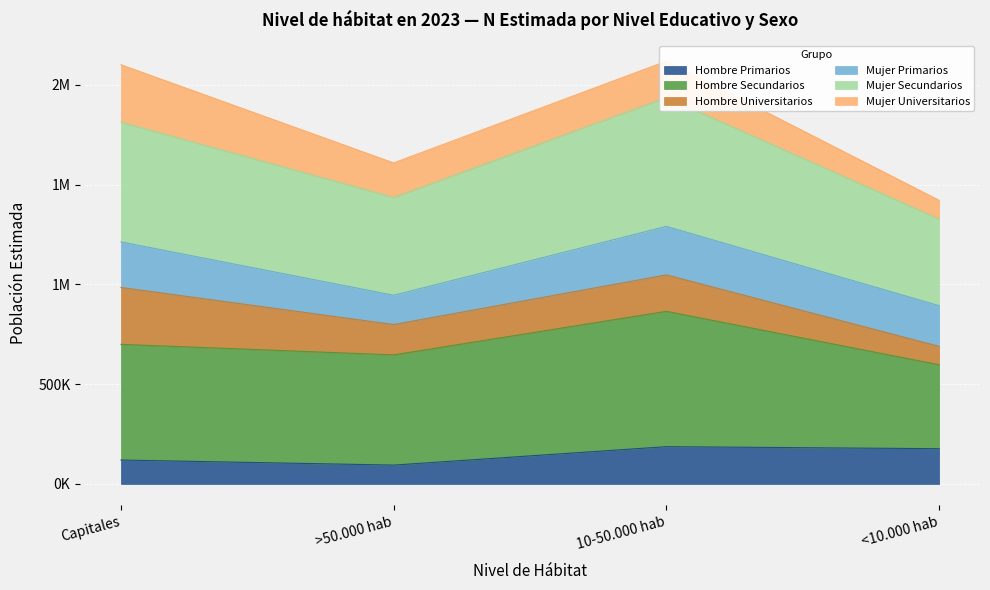

The Hombre N (estimada) series shows 798833 at >50.000 hab. True or false?

True